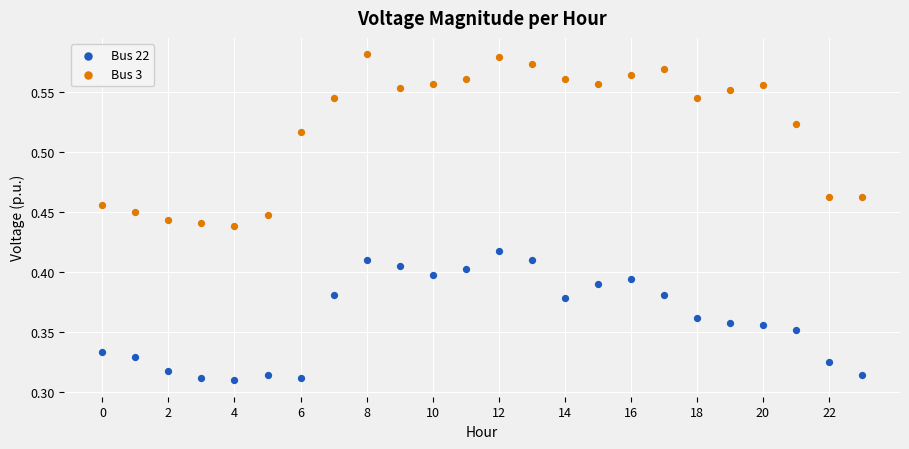

What are all the series names shown in the legend?

Bus 22, Bus 3